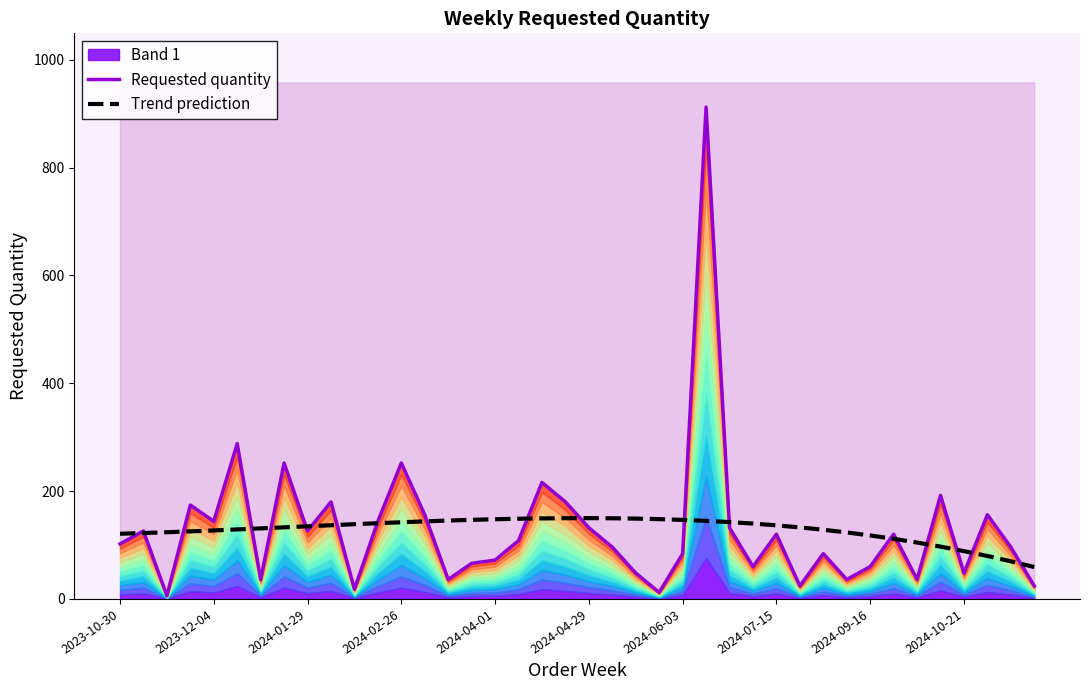

What is the difference between the maximum and minimum values in the Trend prediction series?

90.7